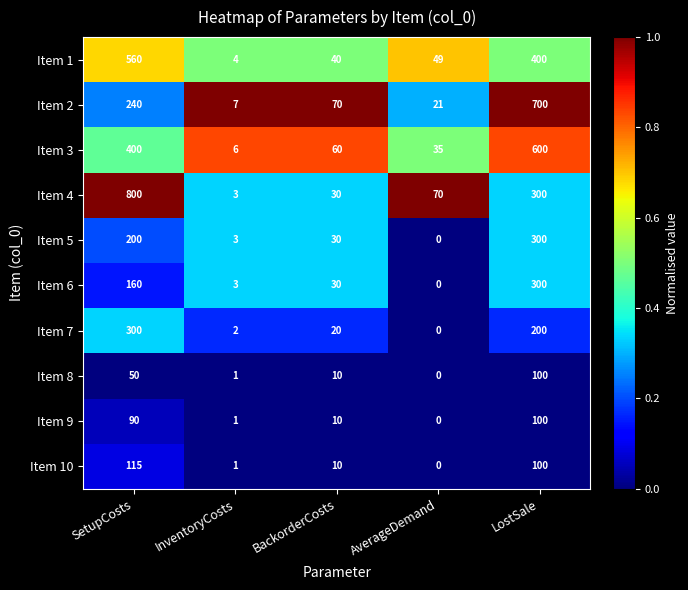

Between SetupCosts and LostSale, which series saw the biggest shift?

Item 4